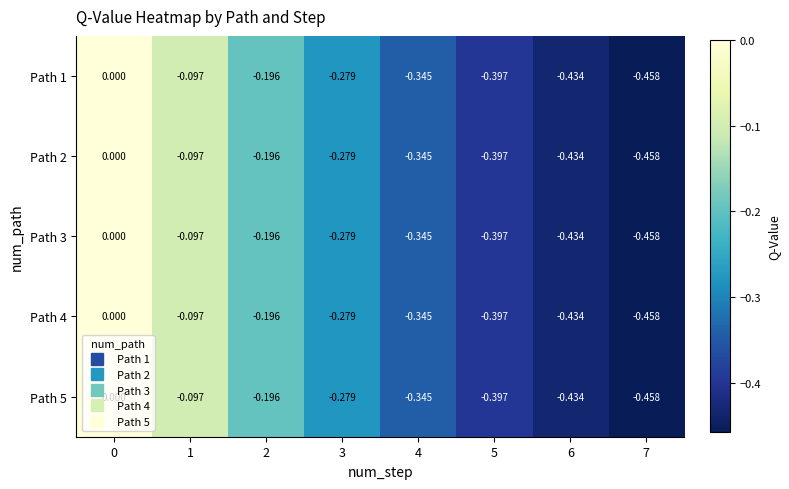

Is the value of Path 3 at 7 greater than the value of Path 2 at 6?

No